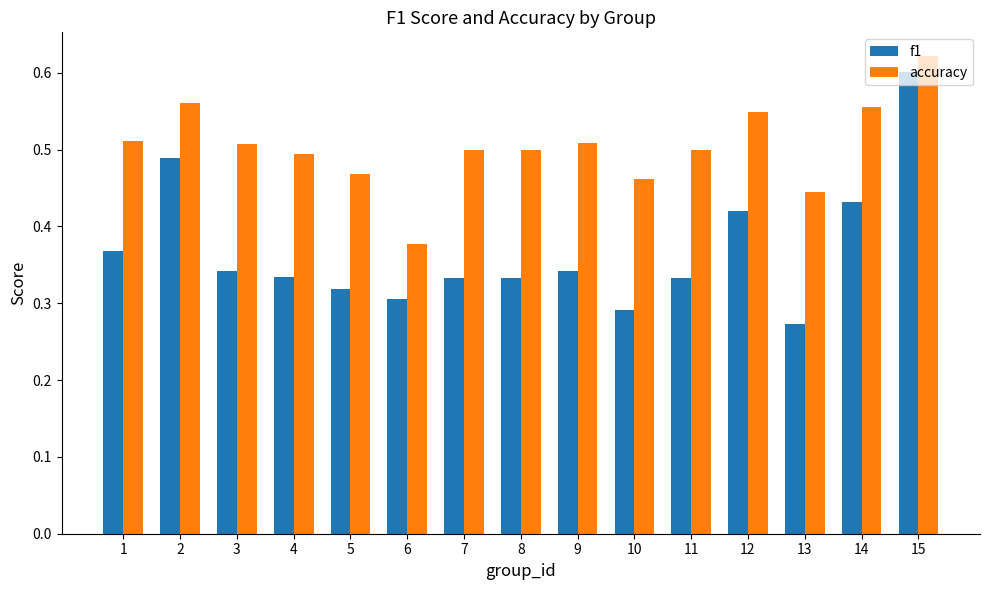

List the series in order of their overall mean, highest first.

accuracy, f1